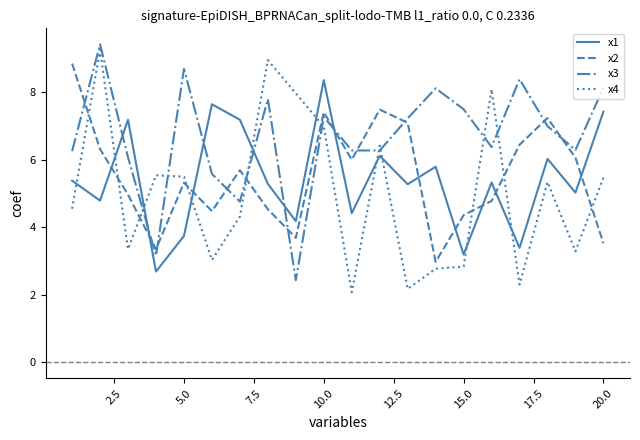

What is the maximum value for x1?

8.4